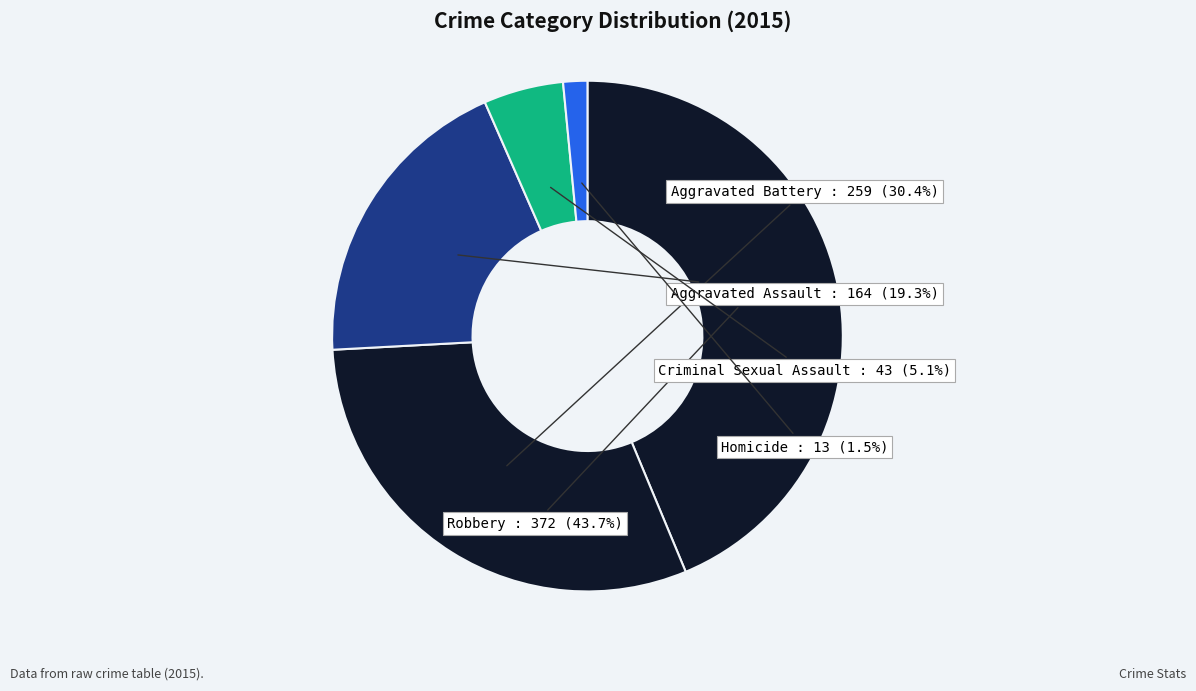

Count the number of slices in the pie.

5